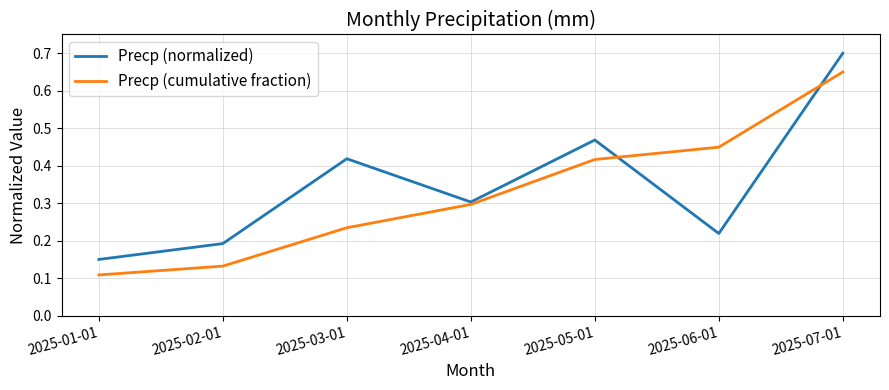

At how many categories does at least one series exceed 0?

7